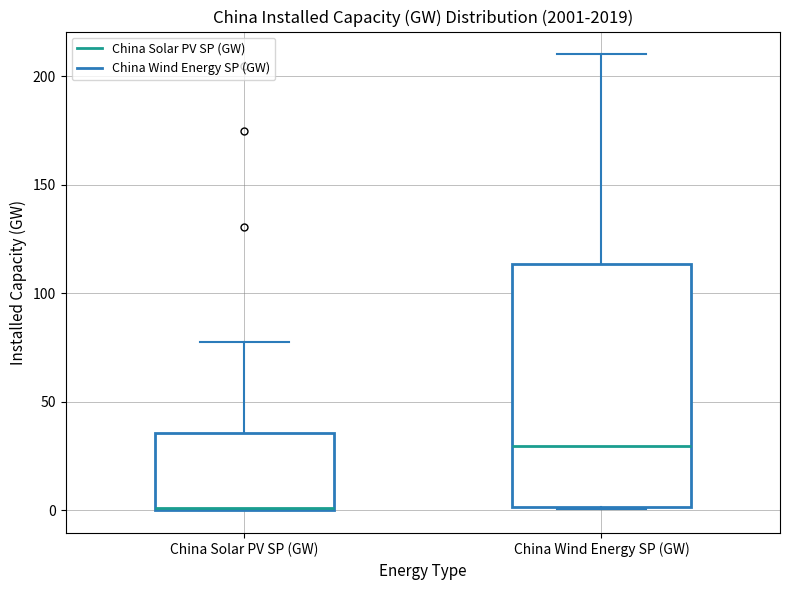

Comparing the boxes themselves (not the whiskers), which one is the tallest?

China Wind Energy SP (GW)